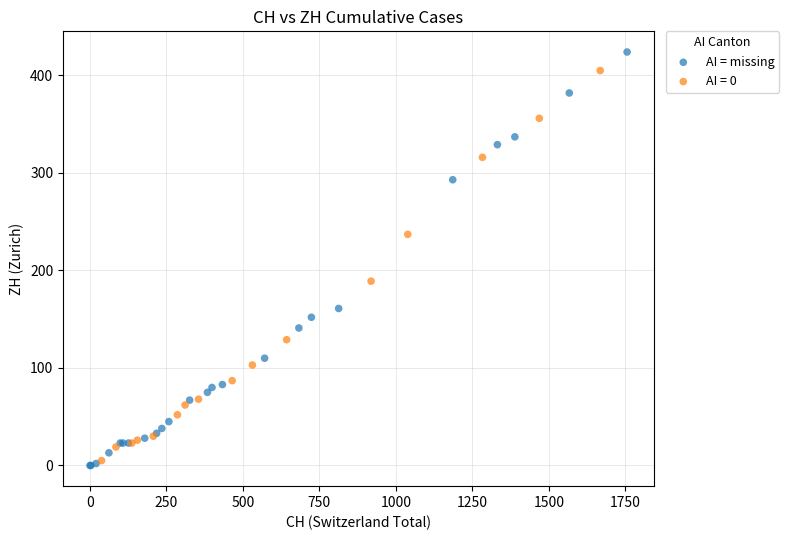

Which series contains the highest Y value?

AI = missing